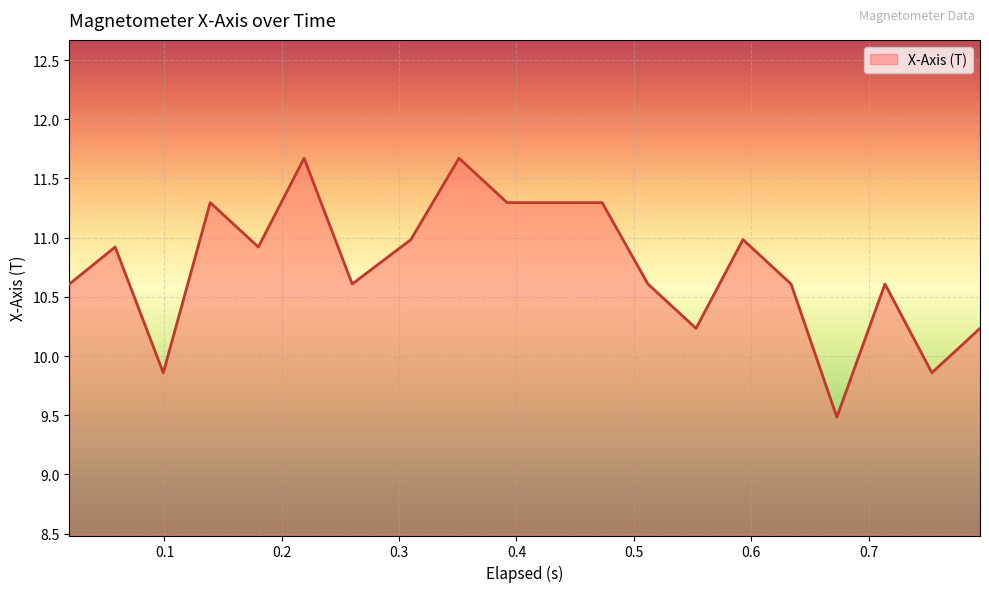

What is the greatest value displayed?

11.7